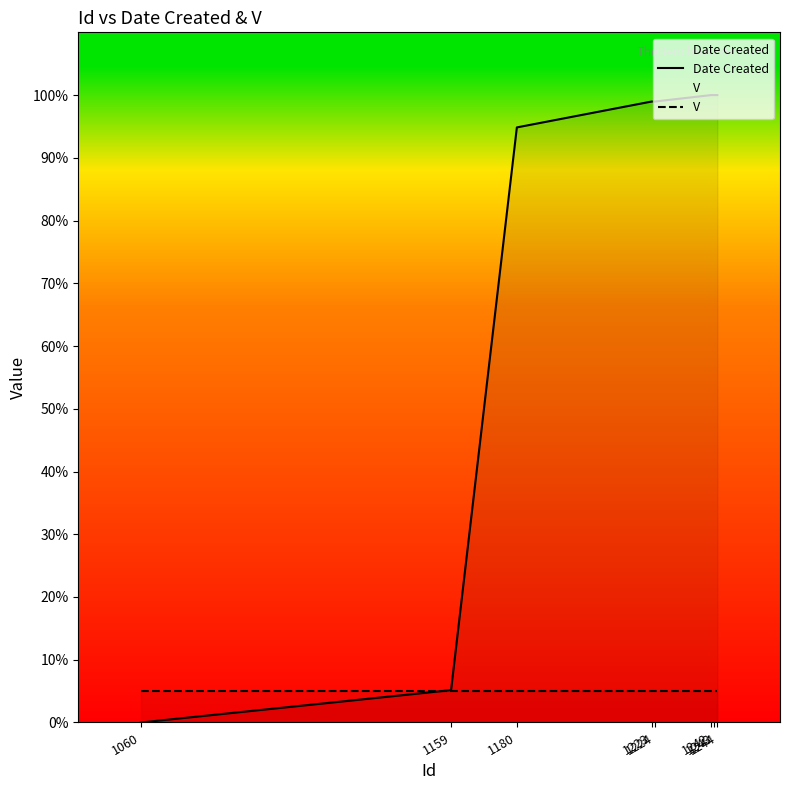

How many intersections are there between V and Date Created?

1